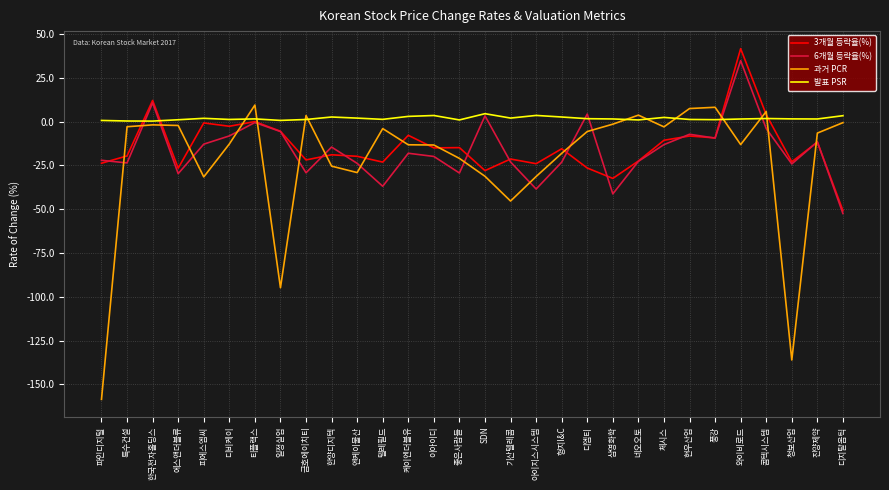

Where is 과거 PCR nearest to the value -74?

일정실업